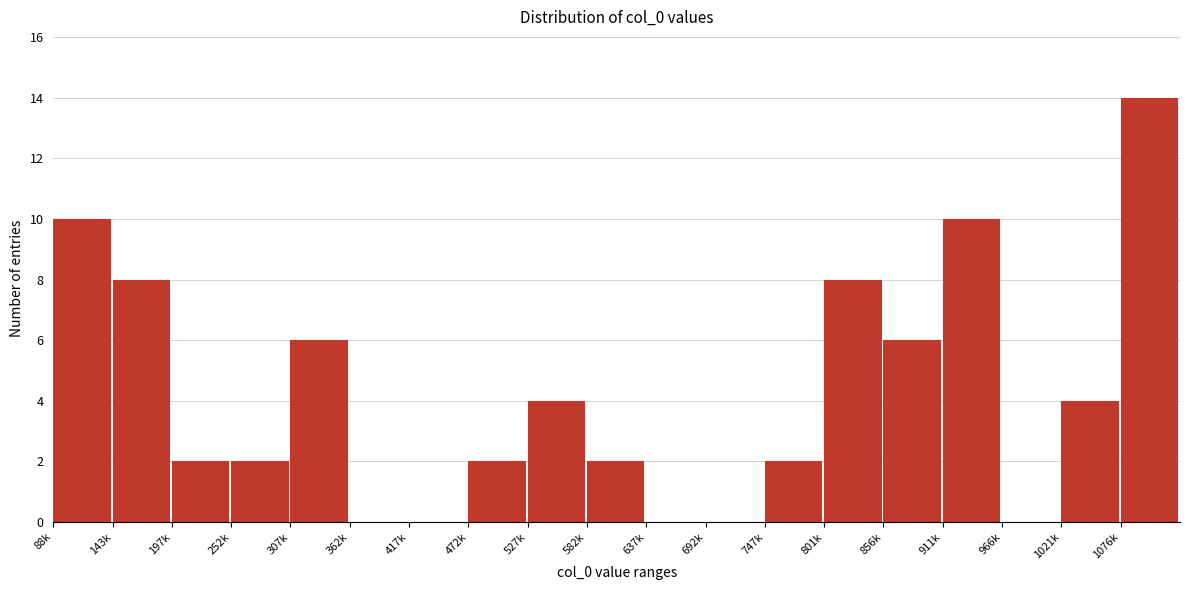

Reading left to right, list all the values displayed in this chart.

88k=10	143k=8	197k=2	252k=2	307k=6	362k=0	417k=0	472k=2	527k=4	582k=2	637k=0	692k=0	747k=2	801k=8	856k=6	911k=10	966k=0	1021k=4	1076k=14